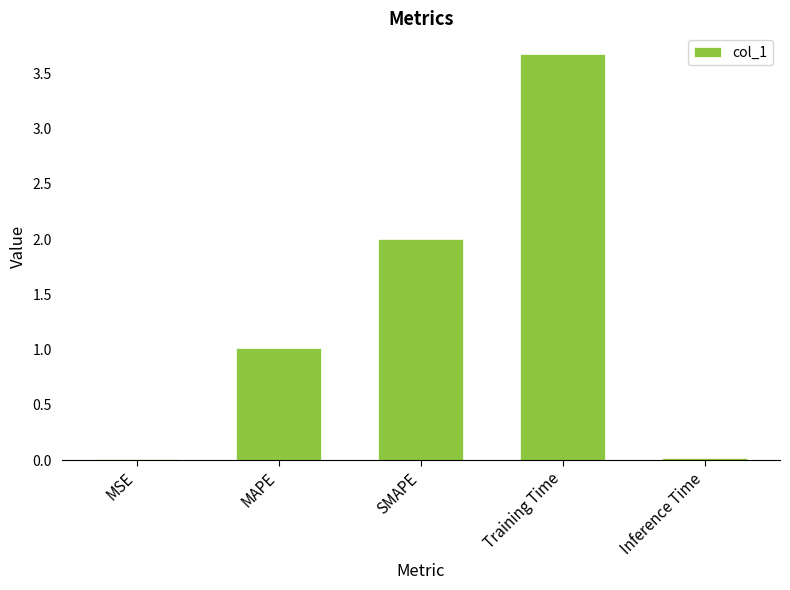

How many distinct data groups are displayed?

1